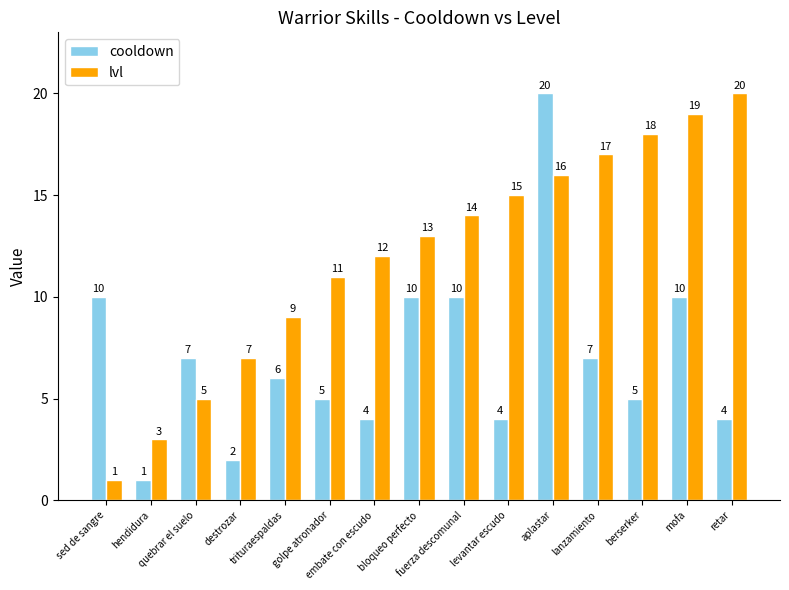

Which series has the largest total across all categories?

lvl